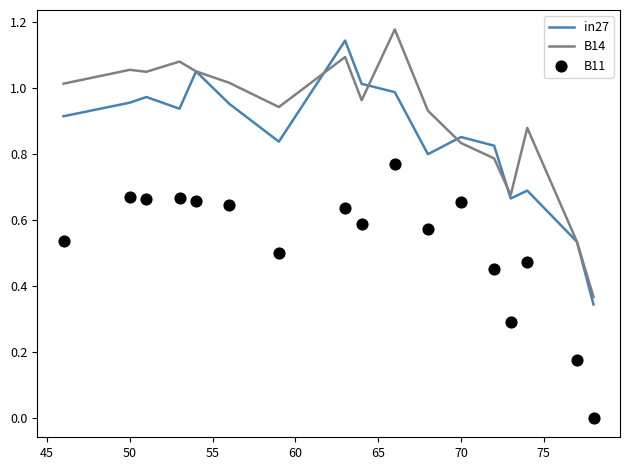

At how many categories does at least one series exceed 0?

17